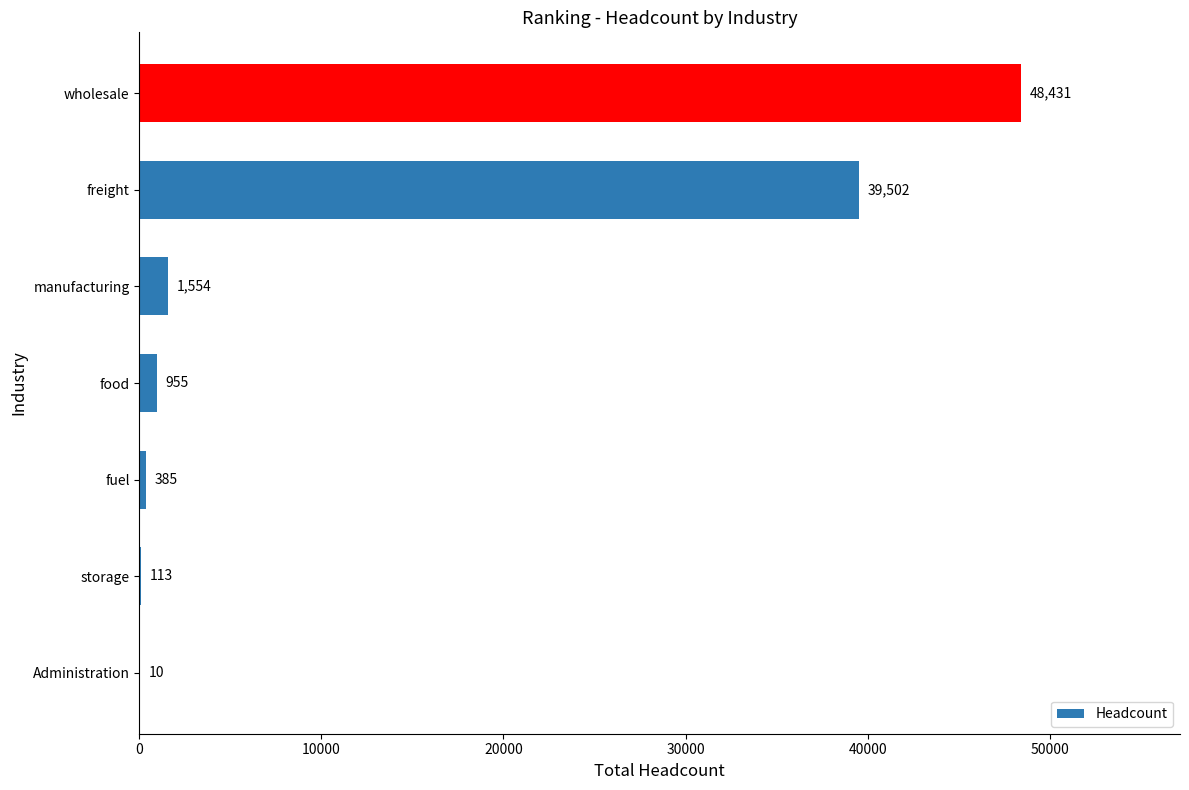

Which has a higher value, food or manufacturing?

manufacturing